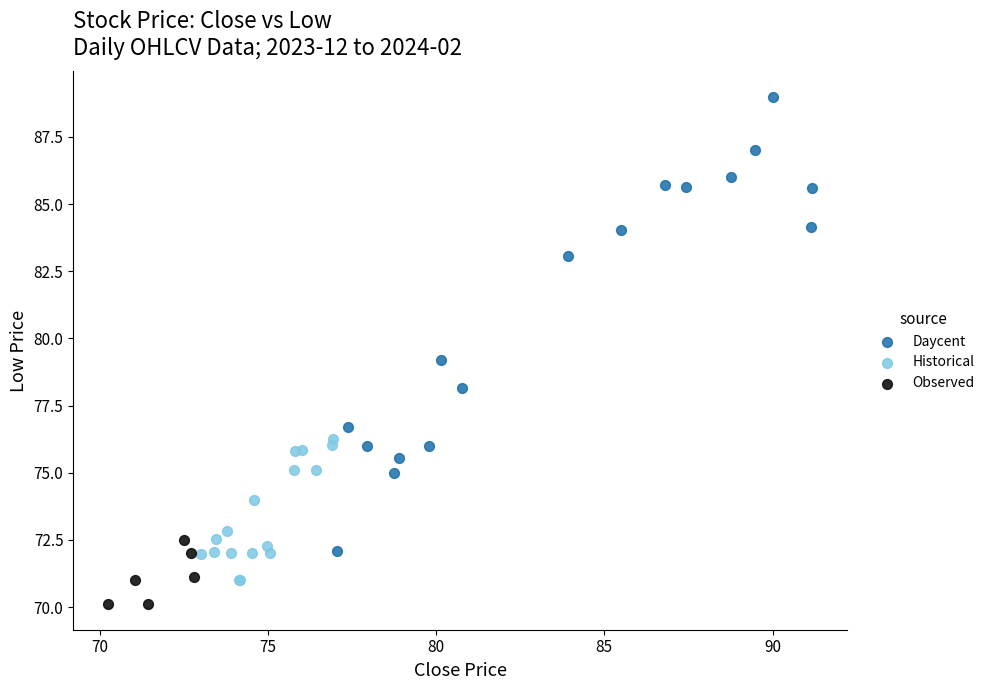

Which series contains the lowest Y value?

Observed